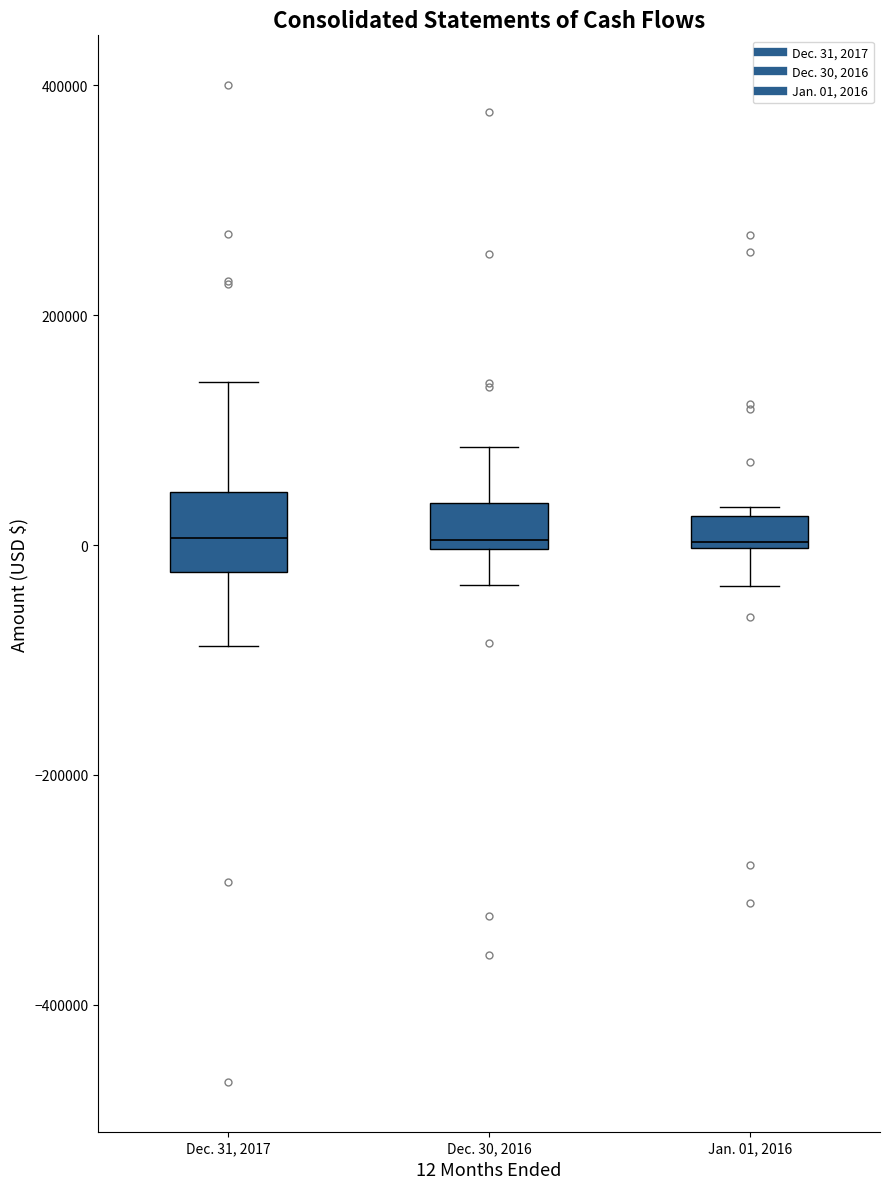

Which box is the tallest, from its lower edge to its upper edge?

Dec. 31, 2017